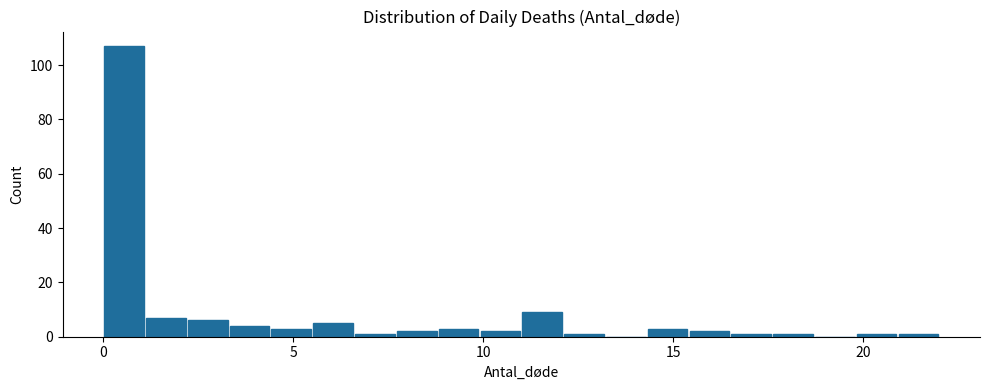

Read against the x-axis, roughly where is the centre of the tallest bar?

0.5